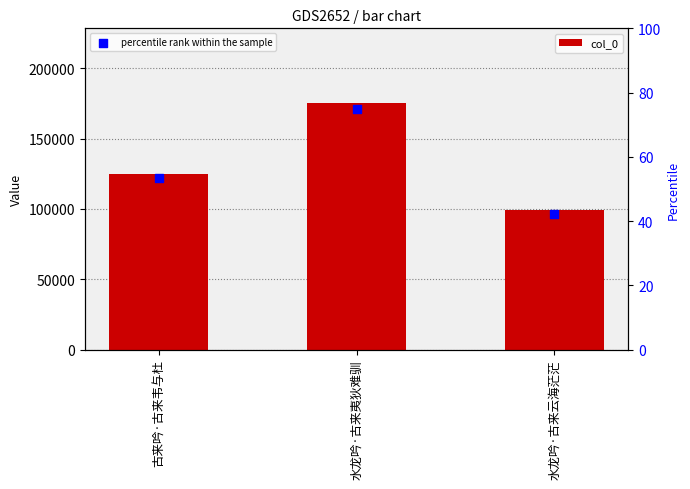

Which series reaches the minimum Y coordinate?

percentile rank within the sample